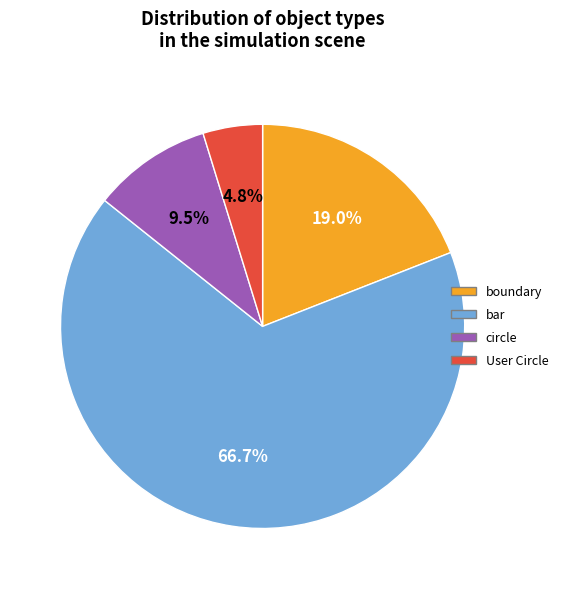

Which has a higher value, boundary or bar?

bar